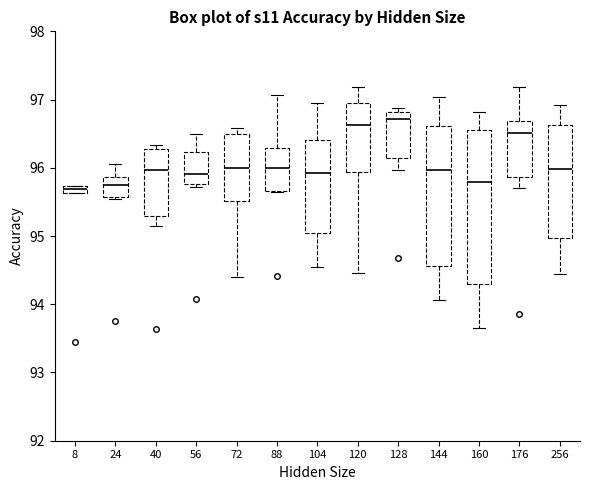

Where is the upper edge of the box at x = 160 on the y-axis? The values are not printed on the chart, so give them approximately, as read against the axis.

96.6